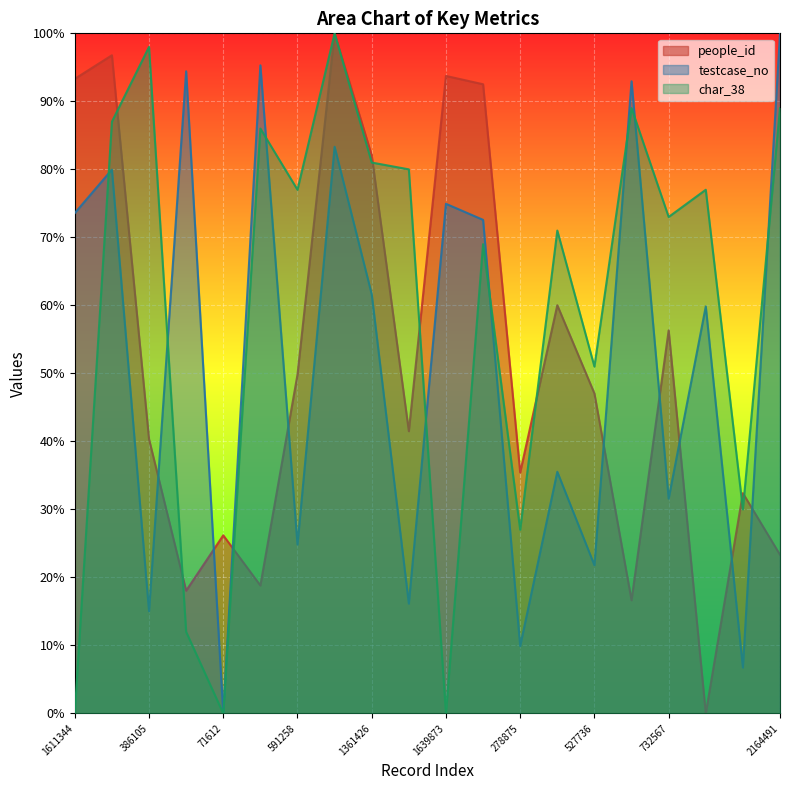

Rank the series by their maximum value, from highest to lowest.

people_id, testcase_no, char_38